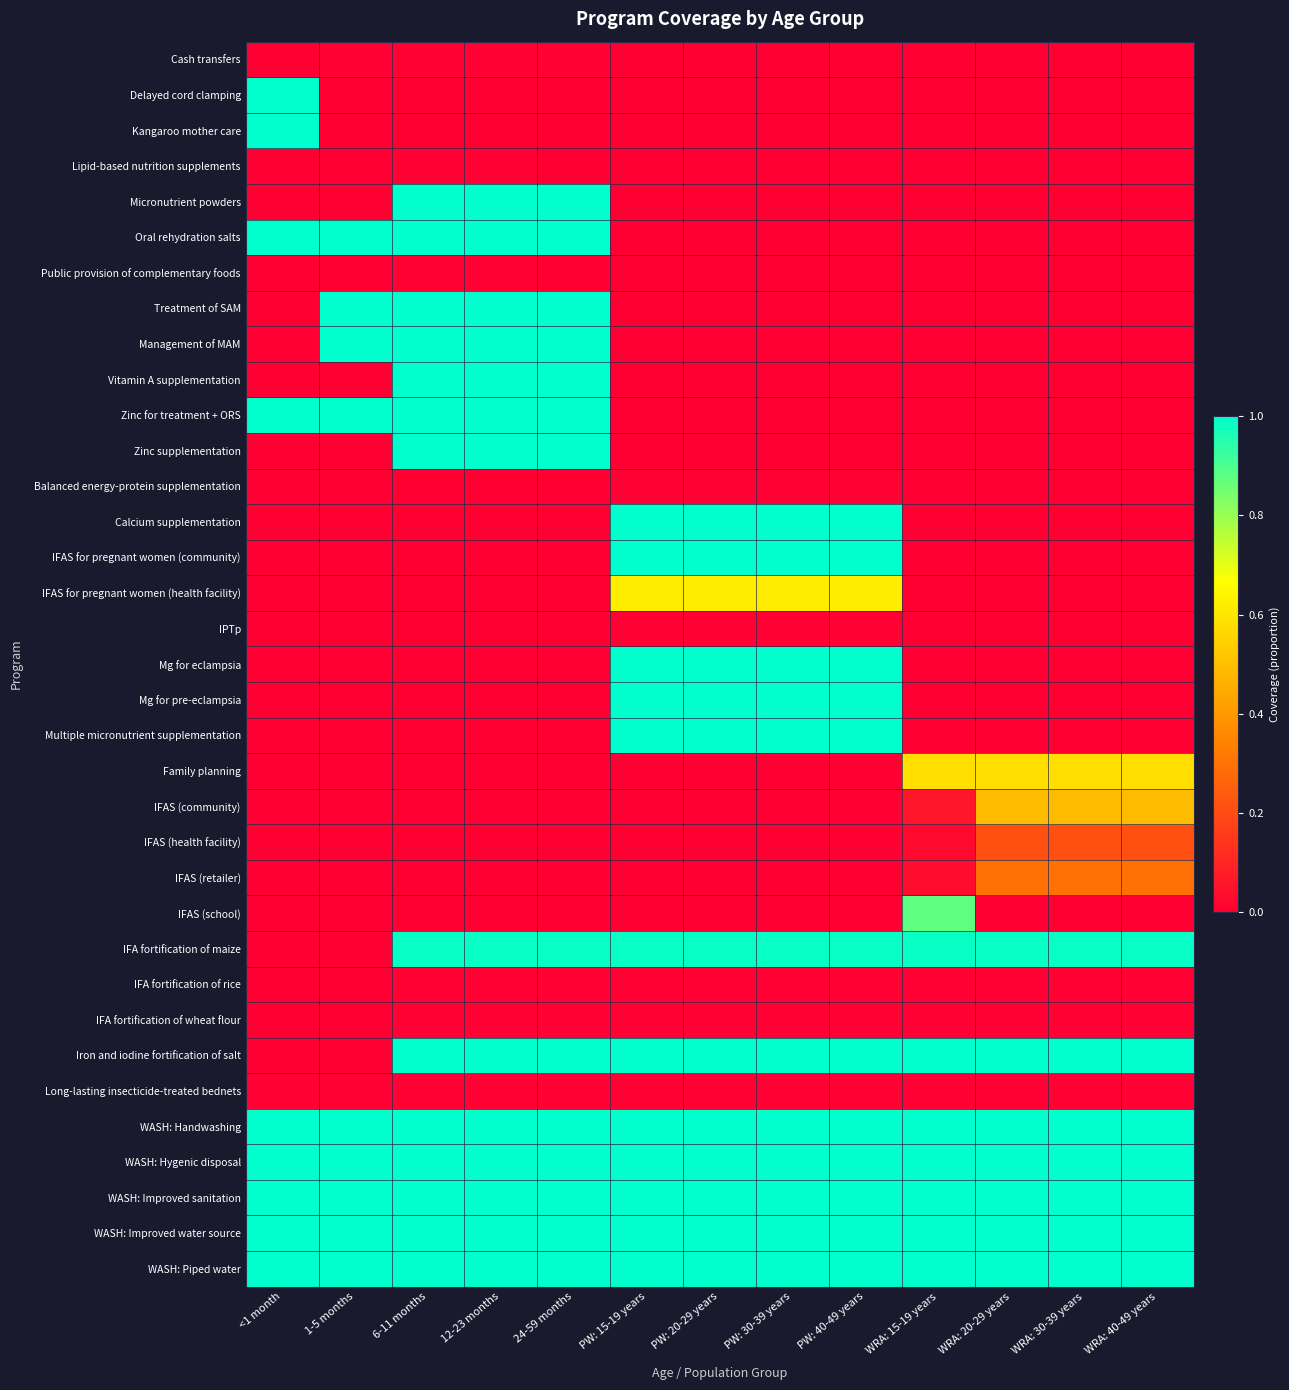

Count the number of data series in this chart.

35